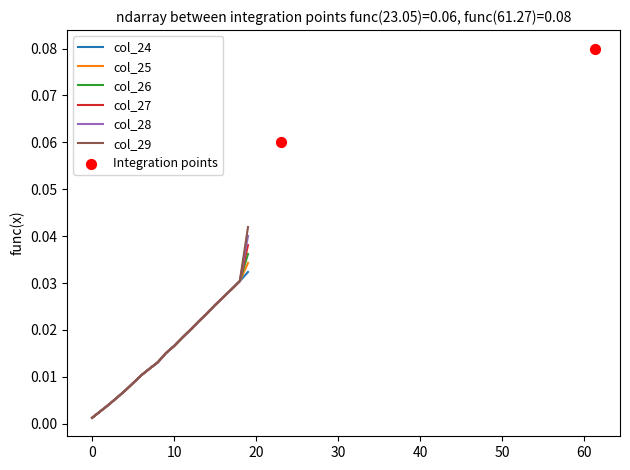

What are all the series names shown in the legend?

col_24, col_25, col_26, col_27, col_28, col_29